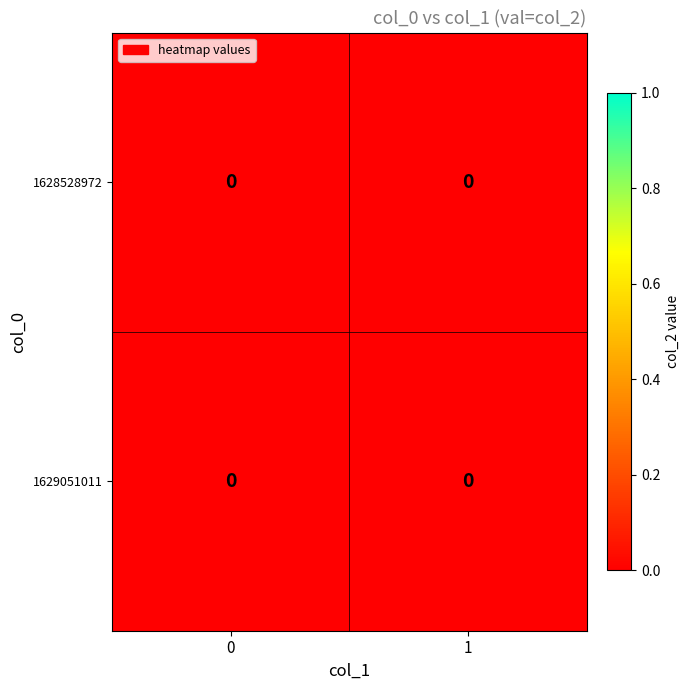

Between col_1=1 and col_1=0, which is larger?

col_1=1